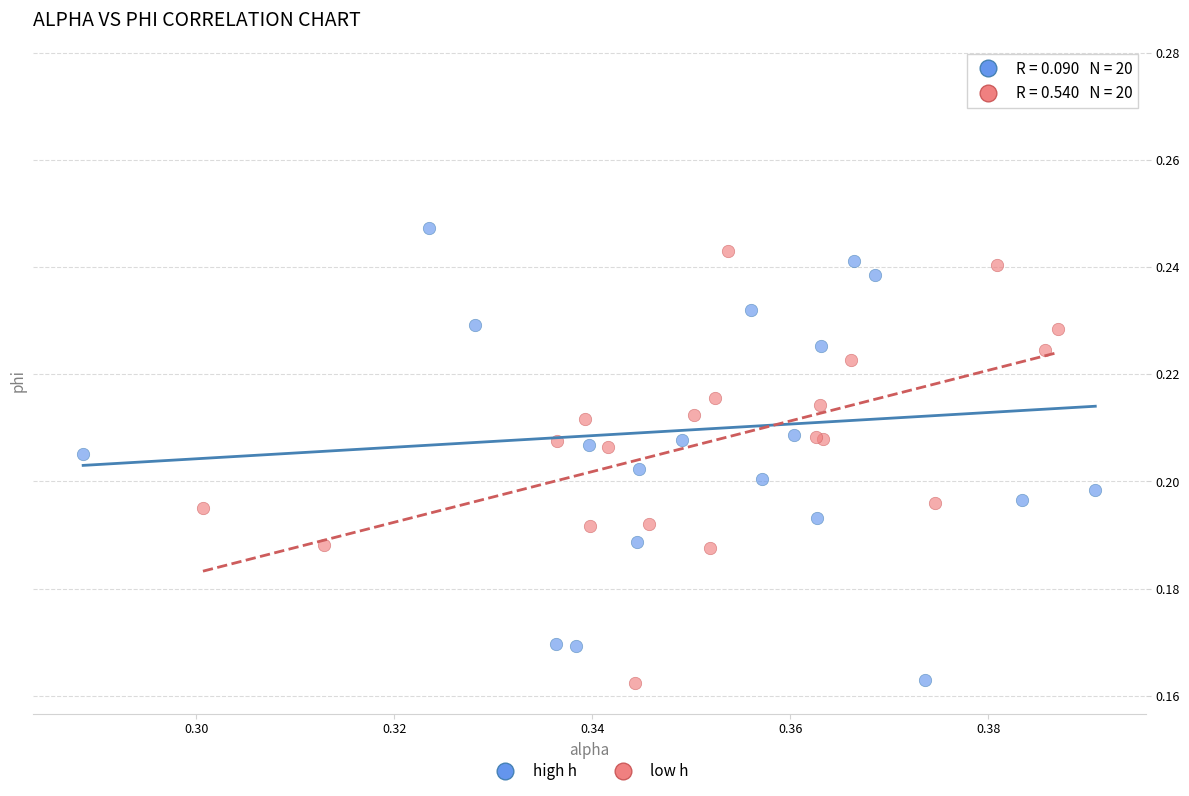

Which series has the largest Y range (max minus min)?

high h